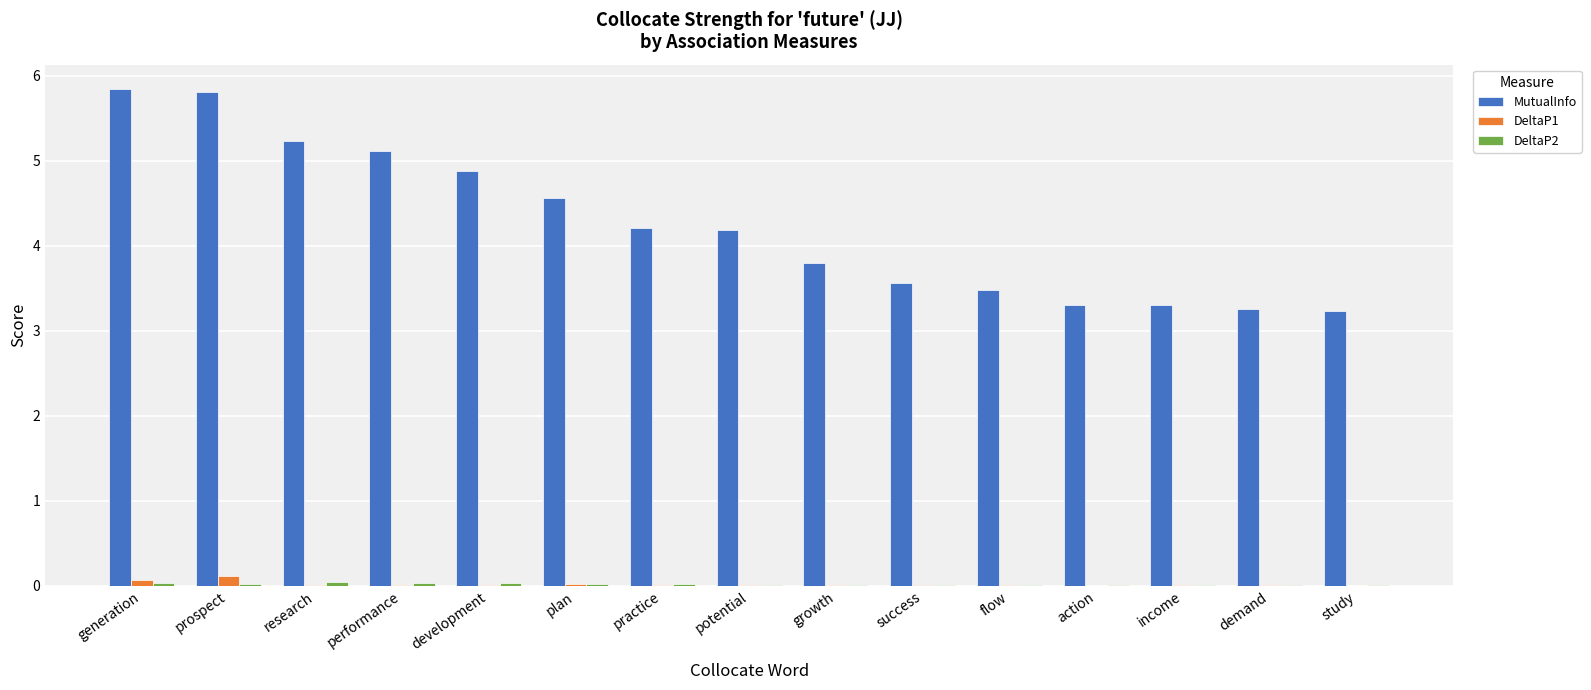

At which label does MutualInfo first exceed 4?

generation